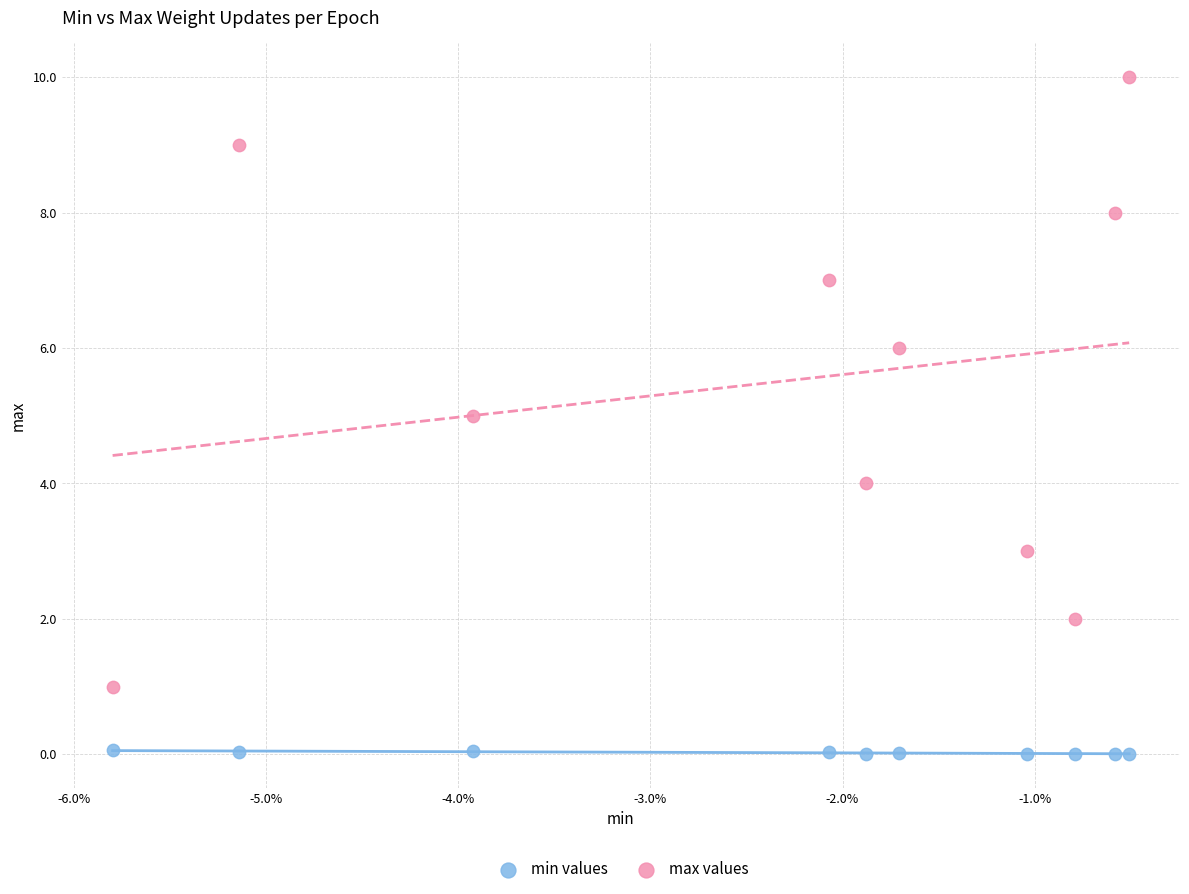

What are all the series names shown in the legend?

min values, max values